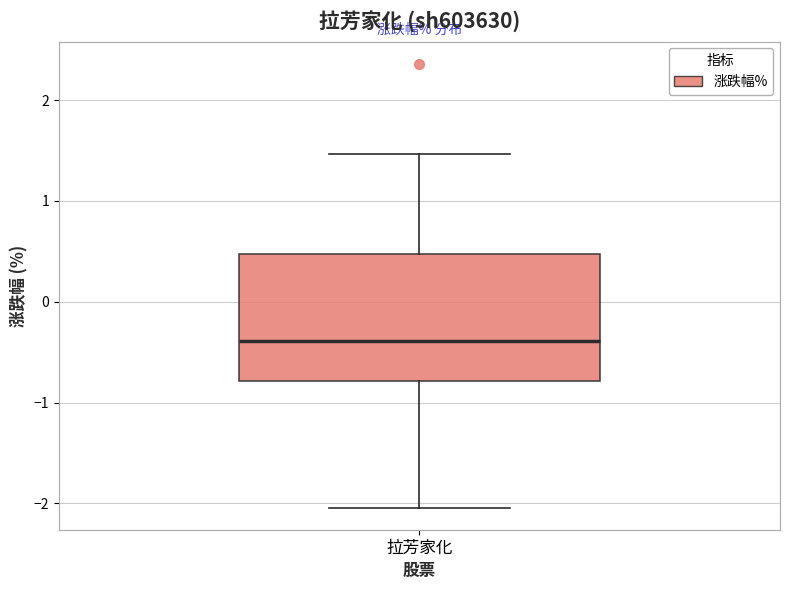

Where is the lower edge of the box for 拉芳家化 on the y-axis? The values are not printed on the chart, so give them approximately, as read against the axis.

-0.8